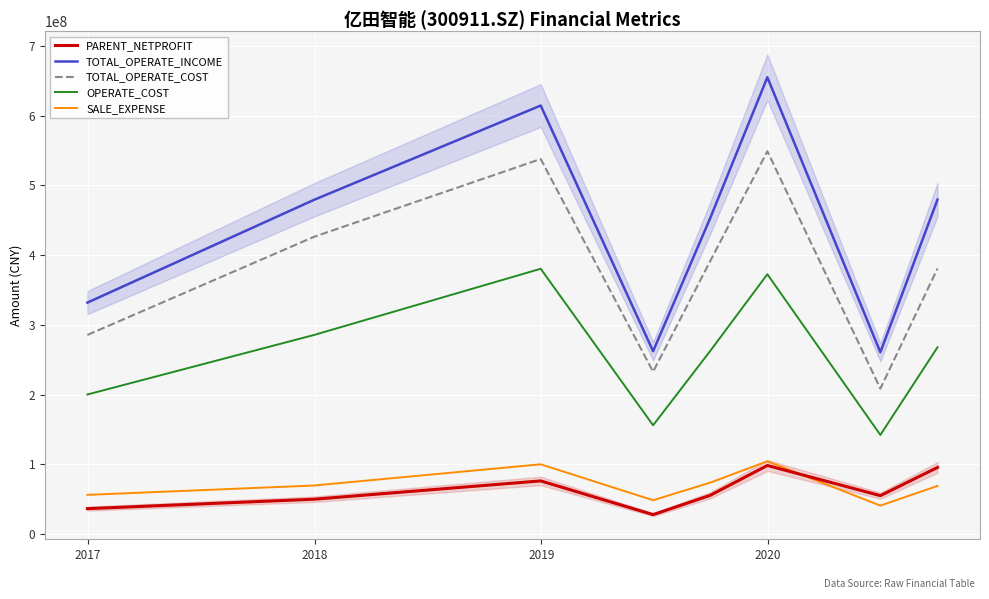

True or false: OPERATE_COST and TOTAL_OPERATE_INCOME intersect in this chart.

False